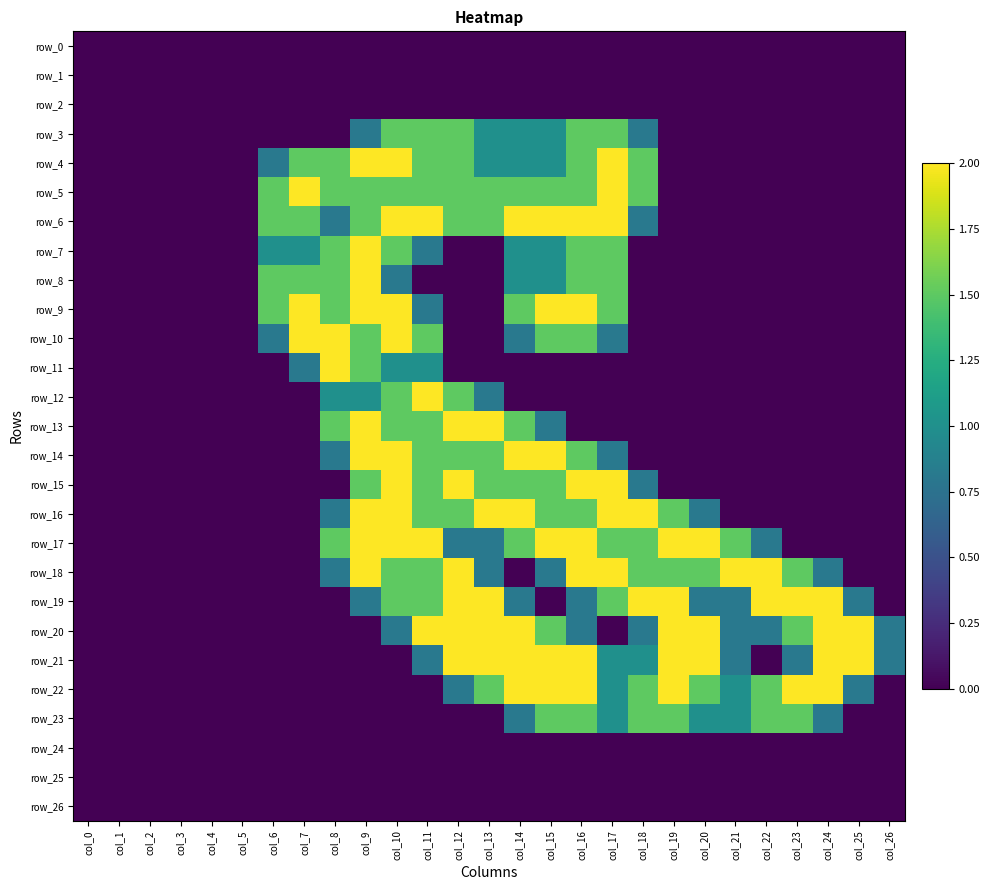

Reading left to right, what are all the values shown in this chart?

row_0: col_0=0.0	col_1=0.0	col_2=0.0	col_3=0.0	col_4=0.0	col_5=0.0	col_6=0.0	col_7=0.0	col_8=0.0	col_9=0.0	col_10=0.0	col_11=0.0	col_12=0.0	col_13=0.0	col_14=0.0	col_15=0.0	col_16=0.0	col_17=0.0	col_18=0.0	col_19=0.0	col_20=0.0	col_21=0.0	col_22=0.0	col_23=0.0	col_24=0.0	col_25=0.0	col_26=0.0
row_1: col_0=0.0	col_1=0.0	col_2=0.0	col_3=0.0	col_4=0.0	col_5=0.0	col_6=0.0	col_7=0.0	col_8=0.0	col_9=0.0	col_10=0.0	col_11=0.0	col_12=0.0	col_13=0.0	col_14=0.0	col_15=0.0	col_16=0.0	col_17=0.0	col_18=0.0	col_19=0.0	col_20=0.0	col_21=0.0	col_22=0.0	col_23=0.0	col_24=0.0	col_25=0.0	col_26=0.0
row_2: col_0=0.0	col_1=0.0	col_2=0.0	col_3=0.0	col_4=0.0	col_5=0.0	col_6=0.0	col_7=0.0	col_8=0.0	col_9=0.0	col_10=0.0	col_11=0.0	col_12=0.0	col_13=0.0	col_14=0.0	col_15=0.0	col_16=0.0	col_17=0.0	col_18=0.0	col_19=0.0	col_20=0.0	col_21=0.0	col_22=0.0	col_23=0.0	col_24=0.0	col_25=0.0	col_26=0.0
row_3: col_0=0.0	col_1=0.0	col_2=0.0	col_3=0.0	col_4=0.0	col_5=0.0	col_6=0.0	col_7=0.0	col_8=0.0	col_9=0.8	col_10=1.5	col_11=1.5	col_12=1.5	col_13=1.0	col_14=1.0	col_15=1.0	col_16=1.5	col_17=1.5	col_18=0.8	col_19=0.0	col_20=0.0	col_21=0.0	col_22=0.0	col_23=0.0	col_24=0.0	col_25=0.0	col_26=0.0
row_4: col_0=0.0	col_1=0.0	col_2=0.0	col_3=0.0	col_4=0.0	col_5=0.0	col_6=0.8	col_7=1.5	col_8=1.5	col_9=2.0	col_10=2.0	col_11=1.5	col_12=1.5	col_13=1.0	col_14=1.0	col_15=1.0	col_16=1.5	col_17=2.0	col_18=1.5	col_19=0.0	col_20=0.0	col_21=0.0	col_22=0.0	col_23=0.0	col_24=0.0	col_25=0.0	col_26=0.0
row_5: col_0=0.0	col_1=0.0	col_2=0.0	col_3=0.0	col_4=0.0	col_5=0.0	col_6=1.5	col_7=2.0	col_8=1.5	col_9=1.5	col_10=1.5	col_11=1.5	col_12=1.5	col_13=1.5	col_14=1.5	col_15=1.5	col_16=1.5	col_17=2.0	col_18=1.5	col_19=0.0	col_20=0.0	col_21=0.0	col_22=0.0	col_23=0.0	col_24=0.0	col_25=0.0	col_26=0.0
row_6: col_0=0.0	col_1=0.0	col_2=0.0	col_3=0.0	col_4=0.0	col_5=0.0	col_6=1.5	col_7=1.5	col_8=0.8	col_9=1.5	col_10=2.0	col_11=2.0	col_12=1.5	col_13=1.5	col_14=2.0	col_15=2.0	col_16=2.0	col_17=2.0	col_18=0.8	col_19=0.0	col_20=0.0	col_21=0.0	col_22=0.0	col_23=0.0	col_24=0.0	col_25=0.0	col_26=0.0
row_7: col_0=0.0	col_1=0.0	col_2=0.0	col_3=0.0	col_4=0.0	col_5=0.0	col_6=1.0	col_7=1.0	col_8=1.5	col_9=2.0	col_10=1.5	col_11=0.8	col_12=0.0	col_13=0.0	col_14=1.0	col_15=1.0	col_16=1.5	col_17=1.5	col_18=0.0	col_19=0.0	col_20=0.0	col_21=0.0	col_22=0.0	col_23=0.0	col_24=0.0	col_25=0.0	col_26=0.0
row_8: col_0=0.0	col_1=0.0	col_2=0.0	col_3=0.0	col_4=0.0	col_5=0.0	col_6=1.5	col_7=1.5	col_8=1.5	col_9=2.0	col_10=0.8	col_11=0.0	col_12=0.0	col_13=0.0	col_14=1.0	col_15=1.0	col_16=1.5	col_17=1.5	col_18=0.0	col_19=0.0	col_20=0.0	col_21=0.0	col_22=0.0	col_23=0.0	col_24=0.0	col_25=0.0	col_26=0.0
row_9: col_0=0.0	col_1=0.0	col_2=0.0	col_3=0.0	col_4=0.0	col_5=0.0	col_6=1.5	col_7=2.0	col_8=1.5	col_9=2.0	col_10=2.0	col_11=0.8	col_12=0.0	col_13=0.0	col_14=1.5	col_15=2.0	col_16=2.0	col_17=1.5	col_18=0.0	col_19=0.0	col_20=0.0	col_21=0.0	col_22=0.0	col_23=0.0	col_24=0.0	col_25=0.0	col_26=0.0
row_10: col_0=0.0	col_1=0.0	col_2=0.0	col_3=0.0	col_4=0.0	col_5=0.0	col_6=0.8	col_7=2.0	col_8=2.0	col_9=1.5	col_10=2.0	col_11=1.5	col_12=0.0	col_13=0.0	col_14=0.8	col_15=1.5	col_16=1.5	col_17=0.8	col_18=0.0	col_19=0.0	col_20=0.0	col_21=0.0	col_22=0.0	col_23=0.0	col_24=0.0	col_25=0.0	col_26=0.0
row_11: col_0=0.0	col_1=0.0	col_2=0.0	col_3=0.0	col_4=0.0	col_5=0.0	col_6=0.0	col_7=0.8	col_8=2.0	col_9=1.5	col_10=1.0	col_11=1.0	col_12=0.0	col_13=0.0	col_14=0.0	col_15=0.0	col_16=0.0	col_17=0.0	col_18=0.0	col_19=0.0	col_20=0.0	col_21=0.0	col_22=0.0	col_23=0.0	col_24=0.0	col_25=0.0	col_26=0.0
row_12: col_0=0.0	col_1=0.0	col_2=0.0	col_3=0.0	col_4=0.0	col_5=0.0	col_6=0.0	col_7=0.0	col_8=1.0	col_9=1.0	col_10=1.5	col_11=2.0	col_12=1.5	col_13=0.8	col_14=0.0	col_15=0.0	col_16=0.0	col_17=0.0	col_18=0.0	col_19=0.0	col_20=0.0	col_21=0.0	col_22=0.0	col_23=0.0	col_24=0.0	col_25=0.0	col_26=0.0
row_13: col_0=0.0	col_1=0.0	col_2=0.0	col_3=0.0	col_4=0.0	col_5=0.0	col_6=0.0	col_7=0.0	col_8=1.5	col_9=2.0	col_10=1.5	col_11=1.5	col_12=2.0	col_13=2.0	col_14=1.5	col_15=0.8	col_16=0.0	col_17=0.0	col_18=0.0	col_19=0.0	col_20=0.0	col_21=0.0	col_22=0.0	col_23=0.0	col_24=0.0	col_25=0.0	col_26=0.0
row_14: col_0=0.0	col_1=0.0	col_2=0.0	col_3=0.0	col_4=0.0	col_5=0.0	col_6=0.0	col_7=0.0	col_8=0.8	col_9=2.0	col_10=2.0	col_11=1.5	col_12=1.5	col_13=1.5	col_14=2.0	col_15=2.0	col_16=1.5	col_17=0.8	col_18=0.0	col_19=0.0	col_20=0.0	col_21=0.0	col_22=0.0	col_23=0.0	col_24=0.0	col_25=0.0	col_26=0.0
row_15: col_0=0.0	col_1=0.0	col_2=0.0	col_3=0.0	col_4=0.0	col_5=0.0	col_6=0.0	col_7=0.0	col_8=0.0	col_9=1.5	col_10=2.0	col_11=1.5	col_12=2.0	col_13=1.5	col_14=1.5	col_15=1.5	col_16=2.0	col_17=2.0	col_18=0.8	col_19=0.0	col_20=0.0	col_21=0.0	col_22=0.0	col_23=0.0	col_24=0.0	col_25=0.0	col_26=0.0
row_16: col_0=0.0	col_1=0.0	col_2=0.0	col_3=0.0	col_4=0.0	col_5=0.0	col_6=0.0	col_7=0.0	col_8=0.8	col_9=2.0	col_10=2.0	col_11=1.5	col_12=1.5	col_13=2.0	col_14=2.0	col_15=1.5	col_16=1.5	col_17=2.0	col_18=2.0	col_19=1.5	col_20=0.8	col_21=0.0	col_22=0.0	col_23=0.0	col_24=0.0	col_25=0.0	col_26=0.0
row_17: col_0=0.0	col_1=0.0	col_2=0.0	col_3=0.0	col_4=0.0	col_5=0.0	col_6=0.0	col_7=0.0	col_8=1.5	col_9=2.0	col_10=2.0	col_11=2.0	col_12=0.8	col_13=0.8	col_14=1.5	col_15=2.0	col_16=2.0	col_17=1.5	col_18=1.5	col_19=2.0	col_20=2.0	col_21=1.5	col_22=0.8	col_23=0.0	col_24=0.0	col_25=0.0	col_26=0.0
row_18: col_0=0.0	col_1=0.0	col_2=0.0	col_3=0.0	col_4=0.0	col_5=0.0	col_6=0.0	col_7=0.0	col_8=0.8	col_9=2.0	col_10=1.5	col_11=1.5	col_12=2.0	col_13=0.8	col_14=0.0	col_15=0.8	col_16=2.0	col_17=2.0	col_18=1.5	col_19=1.5	col_20=1.5	col_21=2.0	col_22=2.0	col_23=1.5	col_24=0.8	col_25=0.0	col_26=0.0
row_19: col_0=0.0	col_1=0.0	col_2=0.0	col_3=0.0	col_4=0.0	col_5=0.0	col_6=0.0	col_7=0.0	col_8=0.0	col_9=0.8	col_10=1.5	col_11=1.5	col_12=2.0	col_13=2.0	col_14=0.8	col_15=0.0	col_16=0.8	col_17=1.5	col_18=2.0	col_19=2.0	col_20=0.8	col_21=0.8	col_22=2.0	col_23=2.0	col_24=2.0	col_25=0.8	col_26=0.0
row_20: col_0=0.0	col_1=0.0	col_2=0.0	col_3=0.0	col_4=0.0	col_5=0.0	col_6=0.0	col_7=0.0	col_8=0.0	col_9=0.0	col_10=0.8	col_11=2.0	col_12=2.0	col_13=2.0	col_14=2.0	col_15=1.5	col_16=0.8	col_17=0.0	col_18=0.8	col_19=2.0	col_20=2.0	col_21=0.8	col_22=0.8	col_23=1.5	col_24=2.0	col_25=2.0	col_26=0.8
row_21: col_0=0.0	col_1=0.0	col_2=0.0	col_3=0.0	col_4=0.0	col_5=0.0	col_6=0.0	col_7=0.0	col_8=0.0	col_9=0.0	col_10=0.0	col_11=0.8	col_12=2.0	col_13=2.0	col_14=2.0	col_15=2.0	col_16=2.0	col_17=1.0	col_18=1.0	col_19=2.0	col_20=2.0	col_21=0.8	col_22=0.0	col_23=0.8	col_24=2.0	col_25=2.0	col_26=0.8
row_22: col_0=0.0	col_1=0.0	col_2=0.0	col_3=0.0	col_4=0.0	col_5=0.0	col_6=0.0	col_7=0.0	col_8=0.0	col_9=0.0	col_10=0.0	col_11=0.0	col_12=0.8	col_13=1.5	col_14=2.0	col_15=2.0	col_16=2.0	col_17=1.0	col_18=1.5	col_19=2.0	col_20=1.5	col_21=1.0	col_22=1.5	col_23=2.0	col_24=2.0	col_25=0.8	col_26=0.0
row_23: col_0=0.0	col_1=0.0	col_2=0.0	col_3=0.0	col_4=0.0	col_5=0.0	col_6=0.0	col_7=0.0	col_8=0.0	col_9=0.0	col_10=0.0	col_11=0.0	col_12=0.0	col_13=0.0	col_14=0.8	col_15=1.5	col_16=1.5	col_17=1.0	col_18=1.5	col_19=1.5	col_20=1.0	col_21=1.0	col_22=1.5	col_23=1.5	col_24=0.8	col_25=0.0	col_26=0.0
row_24: col_0=0.0	col_1=0.0	col_2=0.0	col_3=0.0	col_4=0.0	col_5=0.0	col_6=0.0	col_7=0.0	col_8=0.0	col_9=0.0	col_10=0.0	col_11=0.0	col_12=0.0	col_13=0.0	col_14=0.0	col_15=0.0	col_16=0.0	col_17=0.0	col_18=0.0	col_19=0.0	col_20=0.0	col_21=0.0	col_22=0.0	col_23=0.0	col_24=0.0	col_25=0.0	col_26=0.0
row_25: col_0=0.0	col_1=0.0	col_2=0.0	col_3=0.0	col_4=0.0	col_5=0.0	col_6=0.0	col_7=0.0	col_8=0.0	col_9=0.0	col_10=0.0	col_11=0.0	col_12=0.0	col_13=0.0	col_14=0.0	col_15=0.0	col_16=0.0	col_17=0.0	col_18=0.0	col_19=0.0	col_20=0.0	col_21=0.0	col_22=0.0	col_23=0.0	col_24=0.0	col_25=0.0	col_26=0.0
row_26: col_0=0.0	col_1=0.0	col_2=0.0	col_3=0.0	col_4=0.0	col_5=0.0	col_6=0.0	col_7=0.0	col_8=0.0	col_9=0.0	col_10=0.0	col_11=0.0	col_12=0.0	col_13=0.0	col_14=0.0	col_15=0.0	col_16=0.0	col_17=0.0	col_18=0.0	col_19=0.0	col_20=0.0	col_21=0.0	col_22=0.0	col_23=0.0	col_24=0.0	col_25=0.0	col_26=0.0